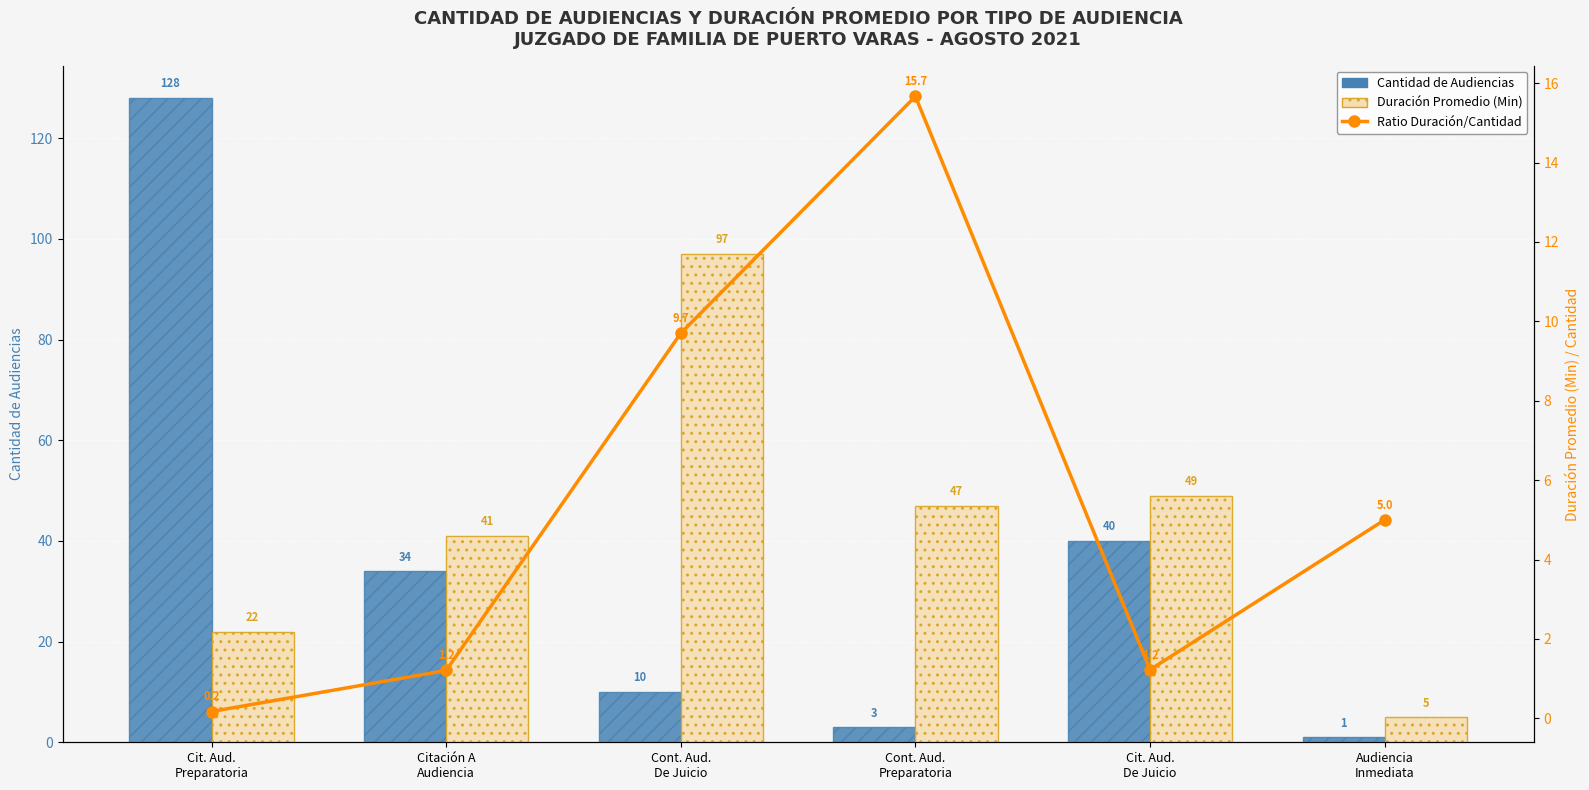

Which series has the largest range (max minus min)?

Cantidad de Audiencias